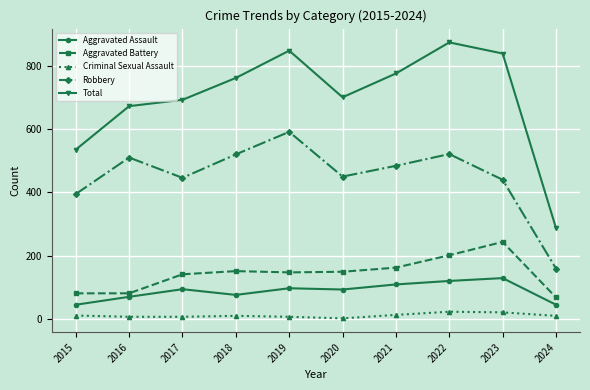

At how many categories does at least one series exceed 111?

10